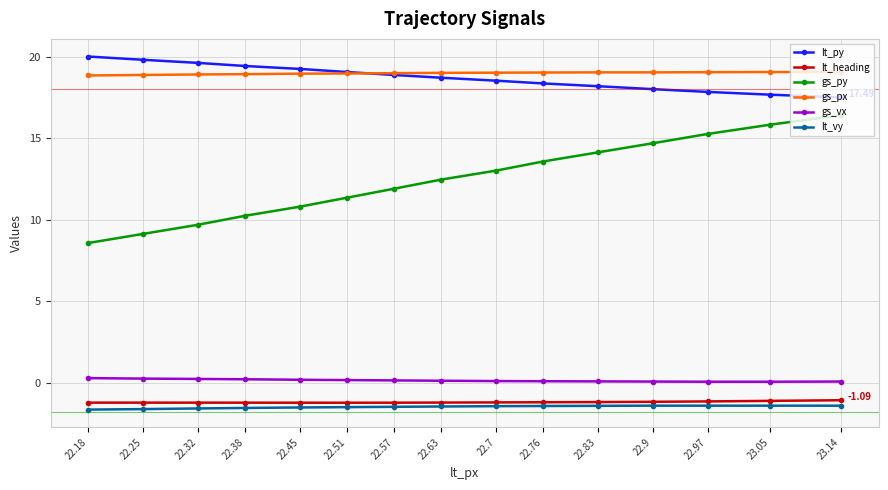

What are all the series names shown in the legend?

lt_py, lt_heading, gs_py, gs_px, gs_vx, lt_vy